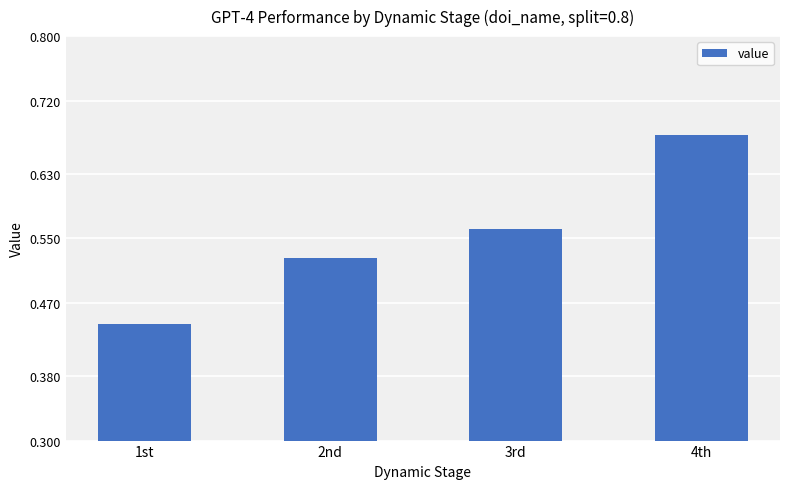

At which category does the chart reach its peak across all series?

4th